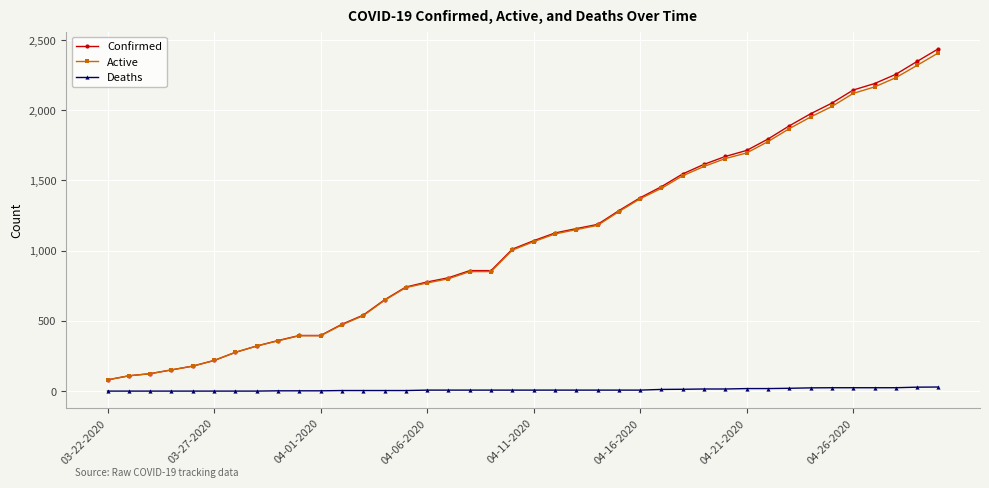

What is the highest value of the Active series?

2409